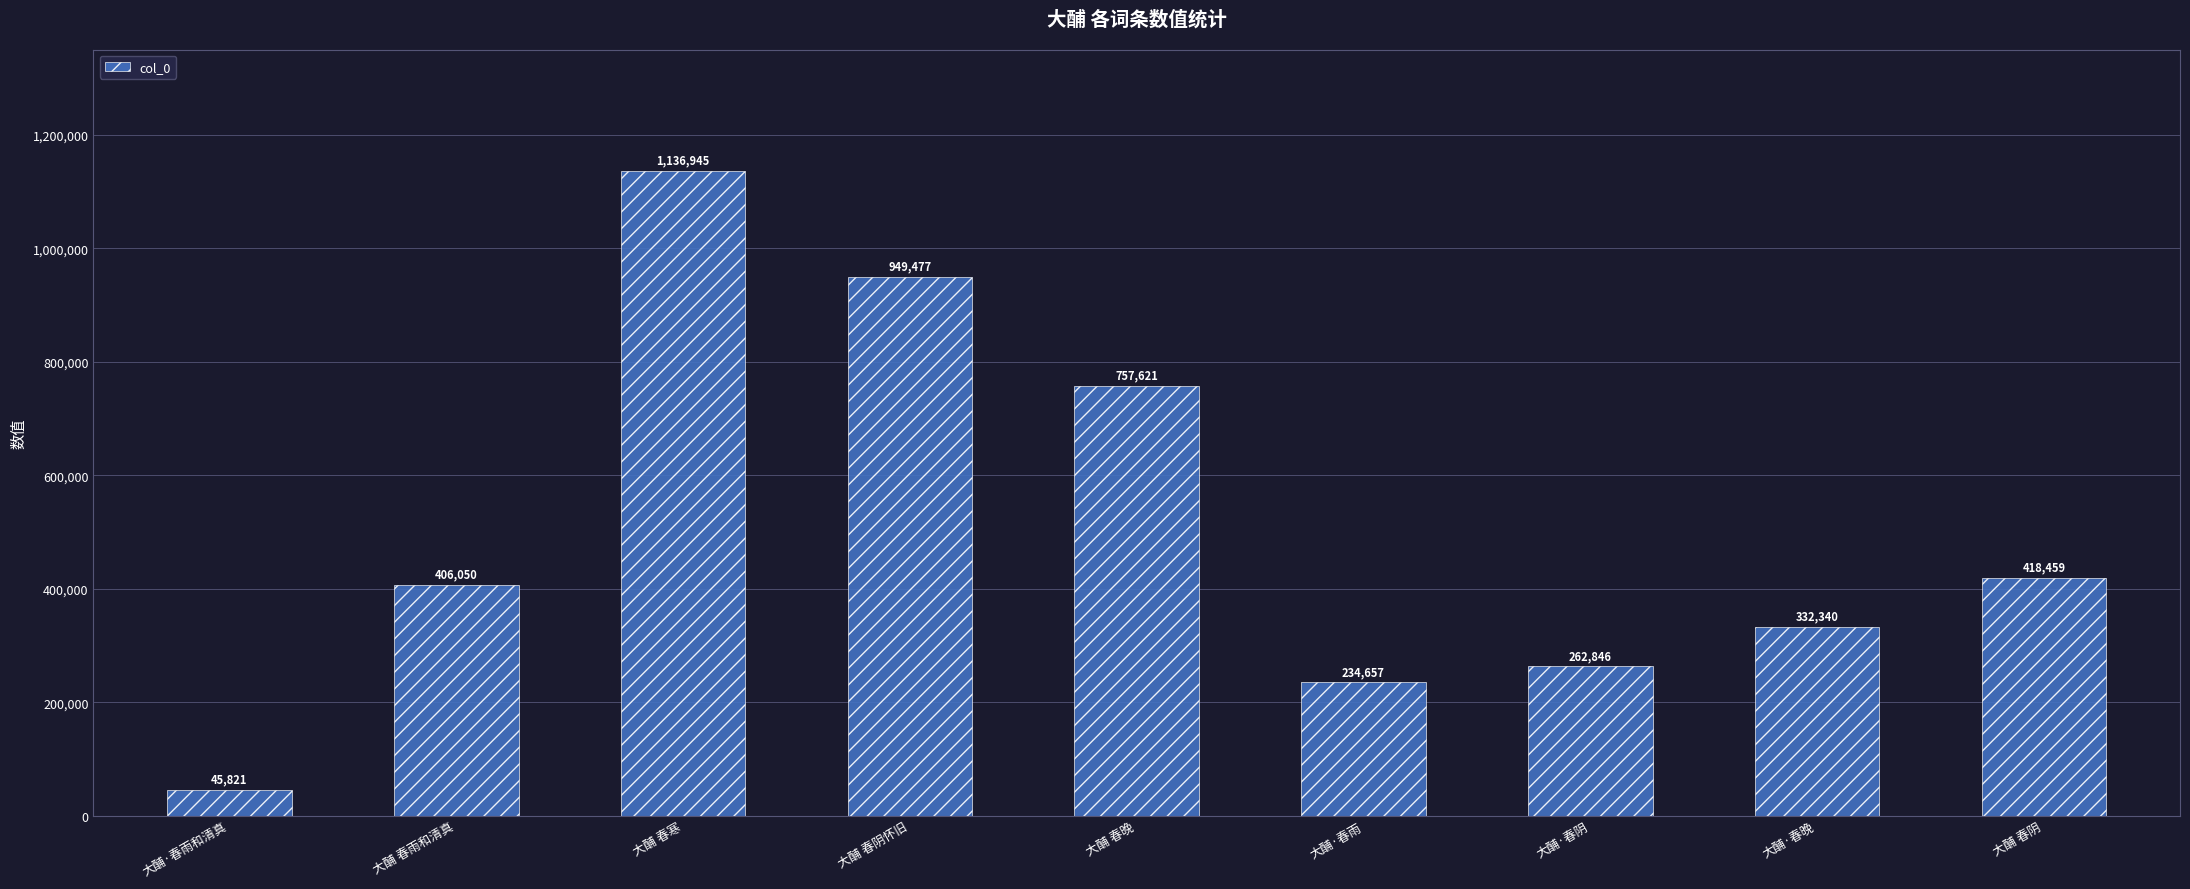

Rank the categories by value from highest to lowest.

大酺 春寒, 大酺 春阴怀旧, 大酺 春晚, 大酺 春阴, 大酺 春雨和清真, 大酺·春晚, 大酺·春阴, 大酺·春雨, 大酺·春雨和清真